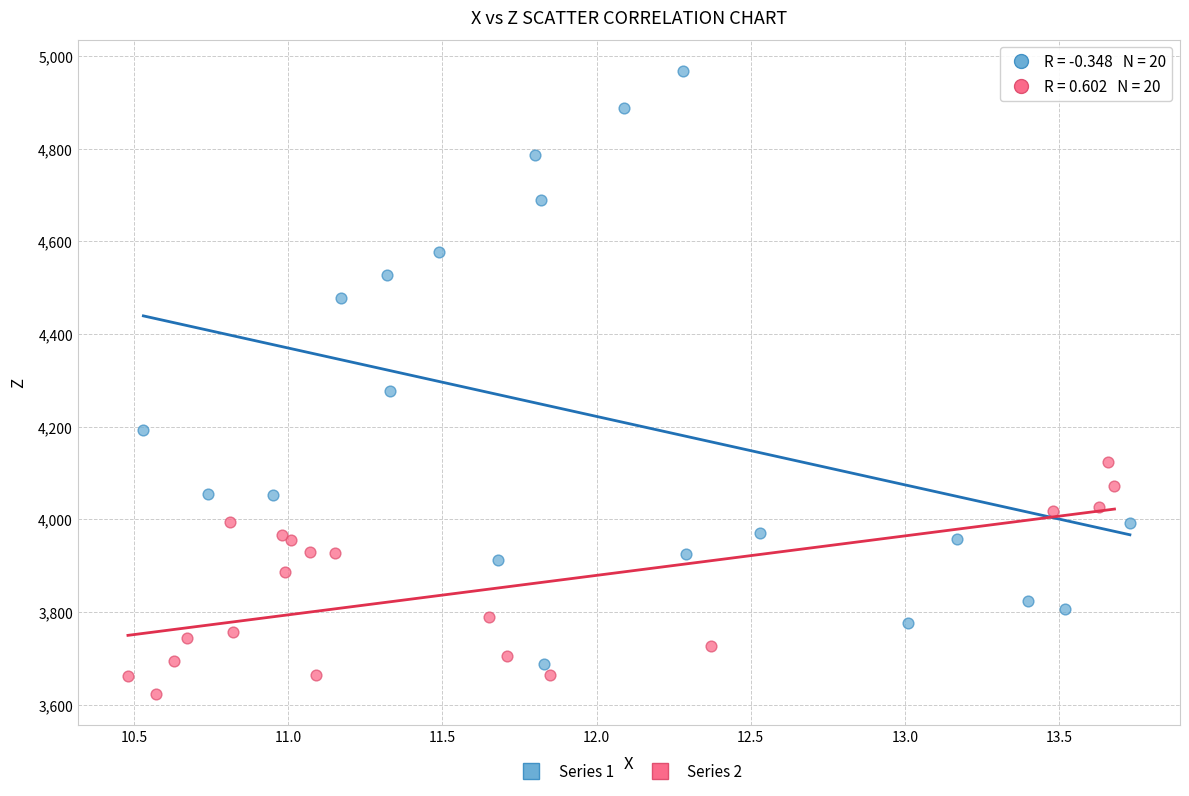

What are all the series names shown in the legend?

Series 1, Series 2